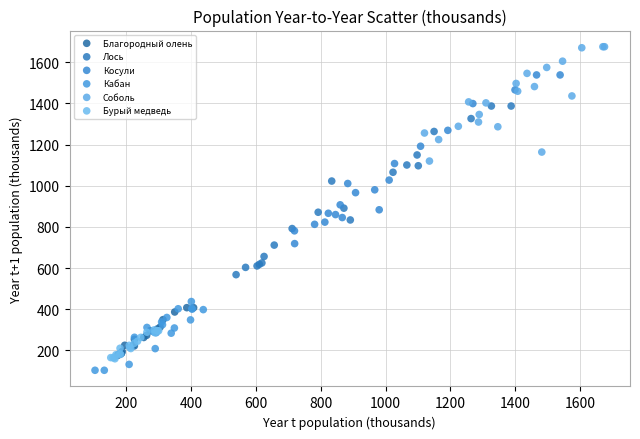

Which series reaches the maximum Y coordinate?

Соболь